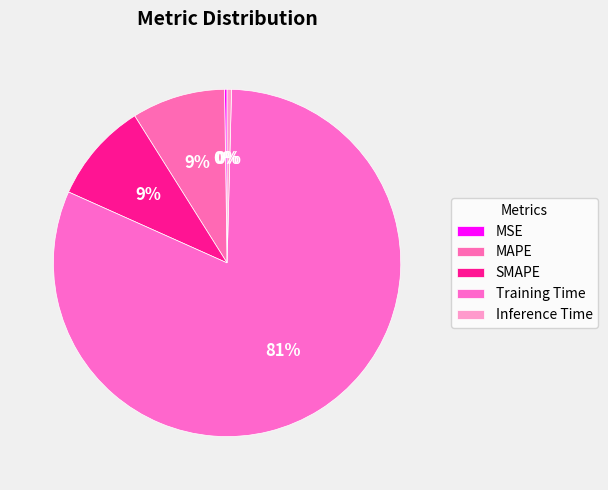

To the nearest percent, what percentage of the pie is Training Time?

81%